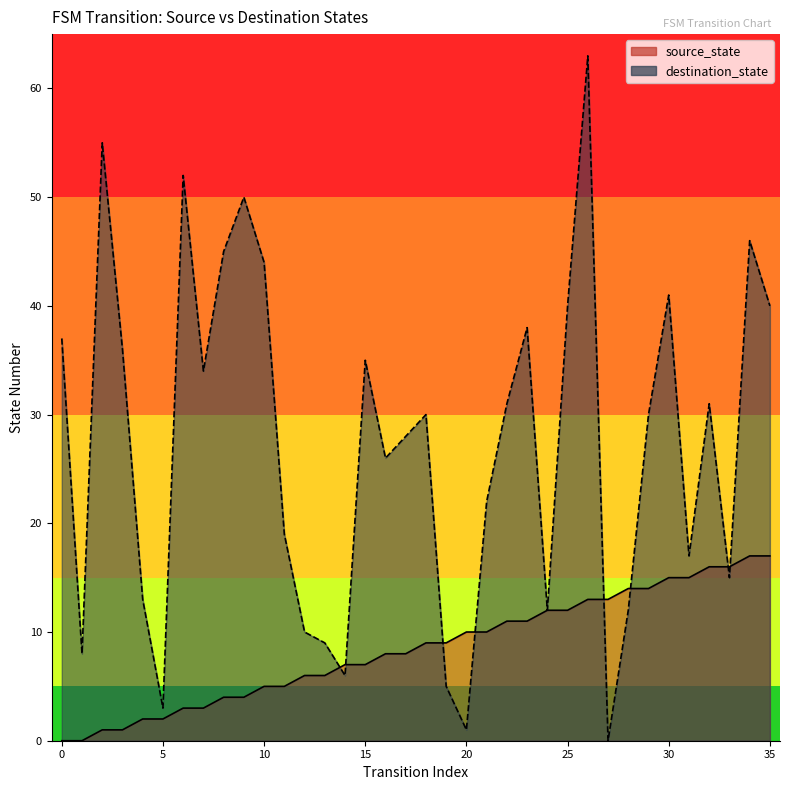

What is the maximum value shown in the chart?

63